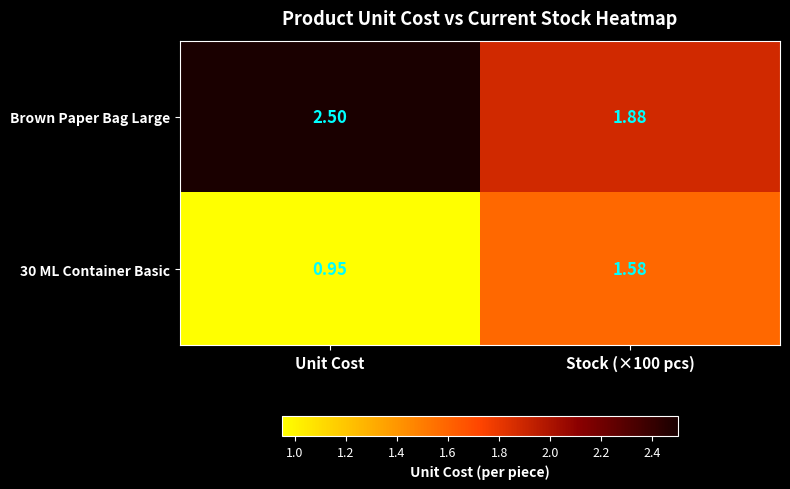

Which series has the largest total across all categories?

Brown Paper Bag Large